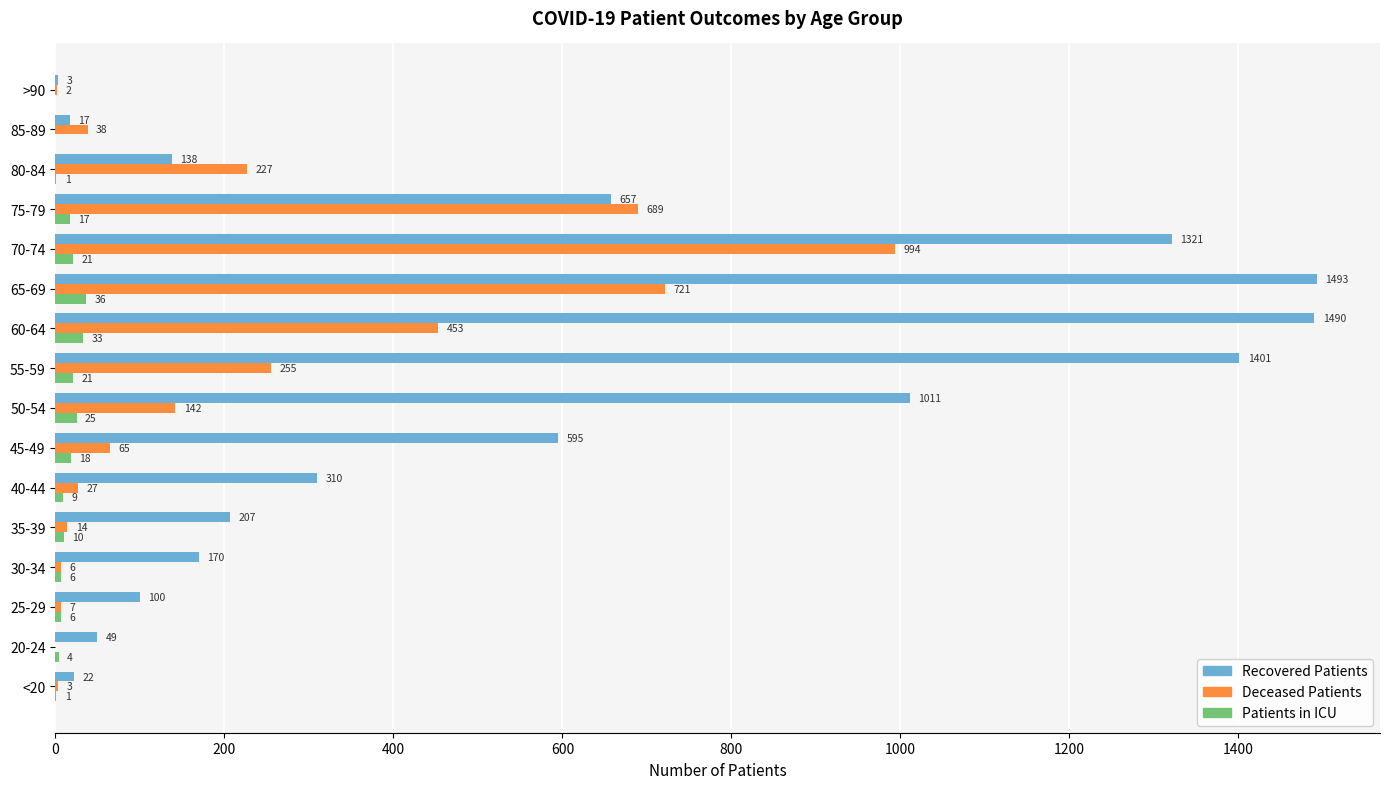

Which category has the highest value across all series?

65-69